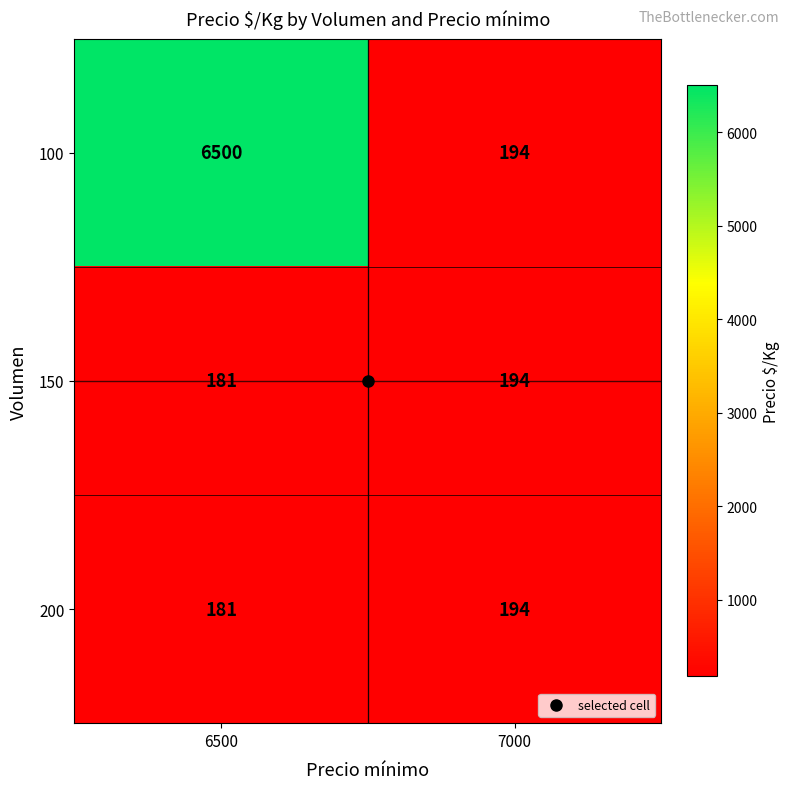

What is the difference between the maximum and minimum values in the 200 series?

13